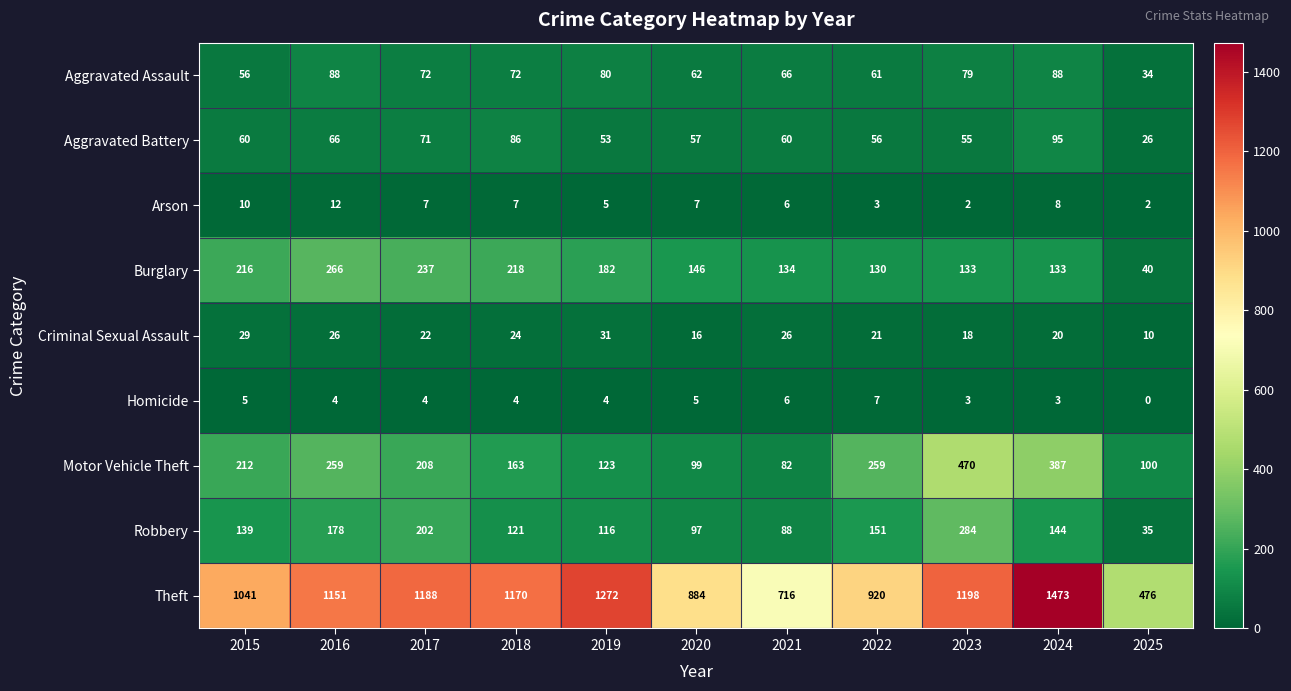

Rank the series at 2017 from highest to lowest value.

Theft, Burglary, Motor Vehicle Theft, Robbery, Aggravated Assault, Aggravated Battery, Criminal Sexual Assault, Arson, Homicide